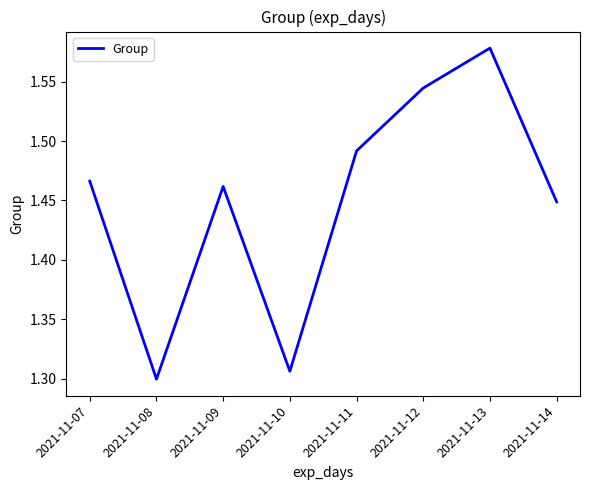

The value at 2021-11-10 is 0.6. True or false?

False